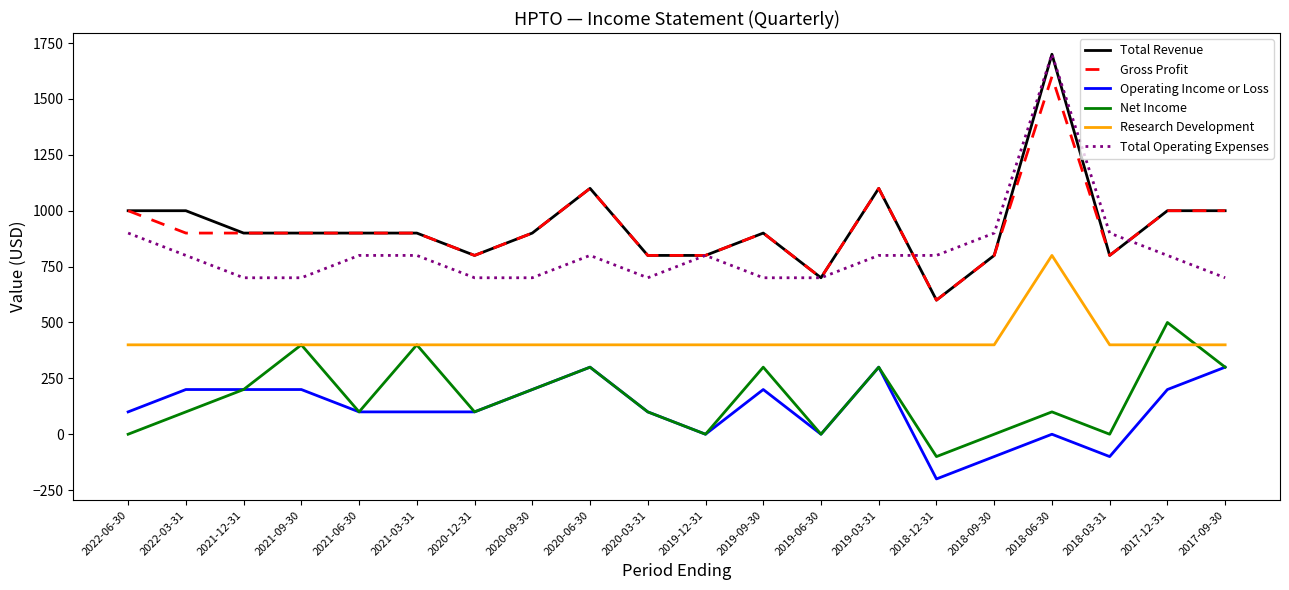

Which series has the widest spread of values?

Total Revenue